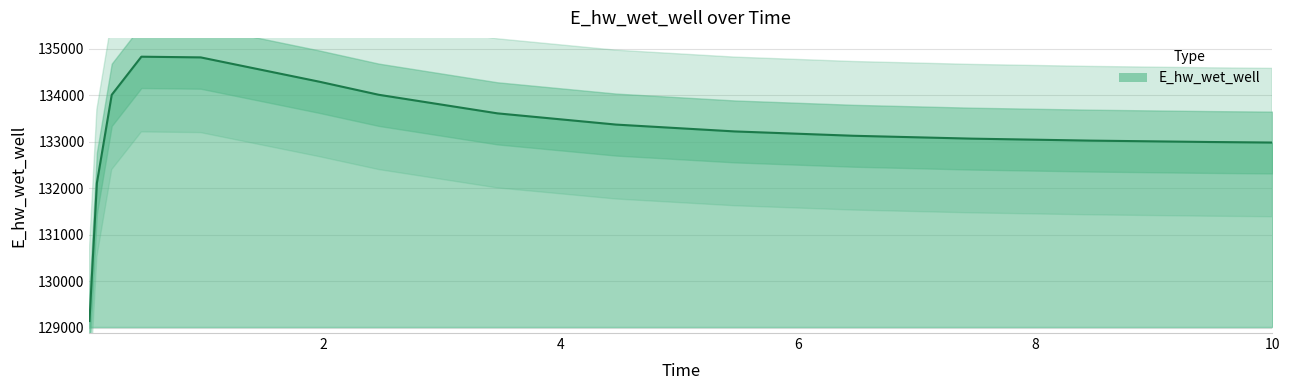

Reading left to right, list all the values displayed in this chart.

129146.2	132113.2	134011.7	134832.1	134817.0	134293.9	134013.1	133613.5	133371.8	133224.5	133131.2	133069.3	133026.9	132997.1	132985.3